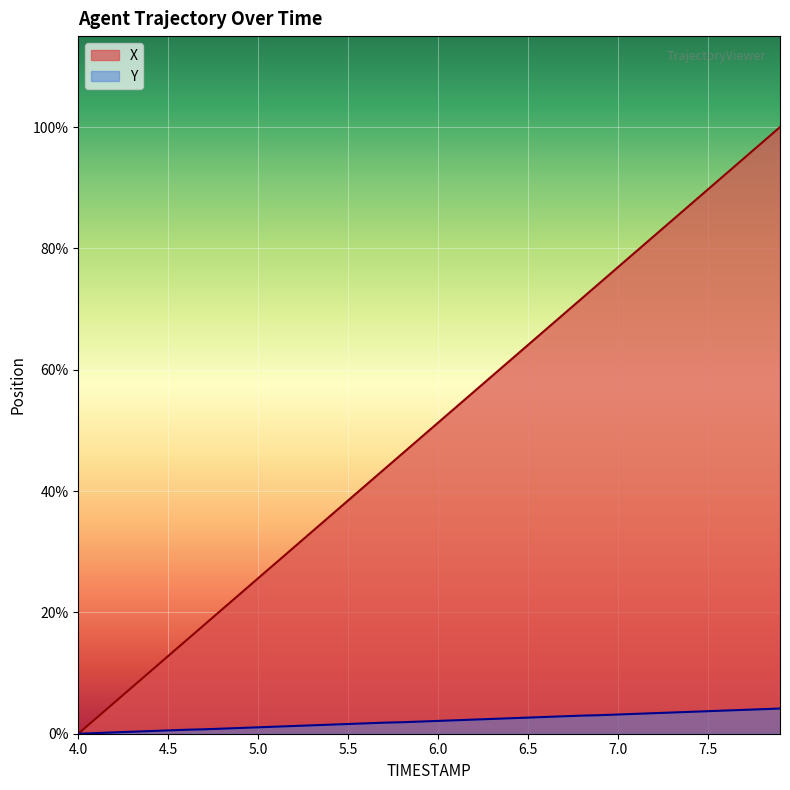

Rank the series by their average value, from lowest to highest.

Y, X